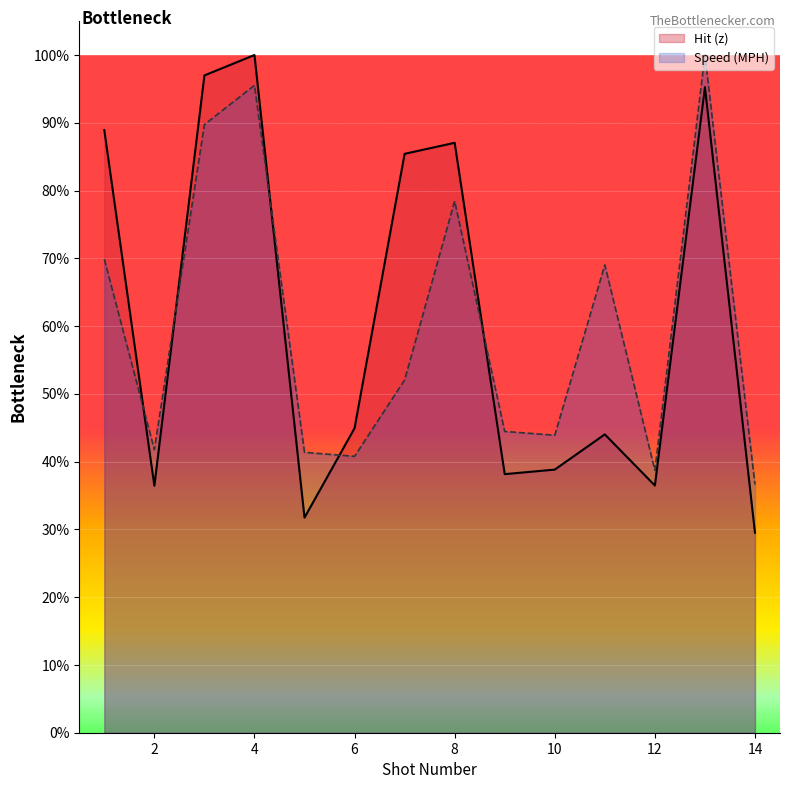

Which series has the largest range (max minus min)?

Hit (z)